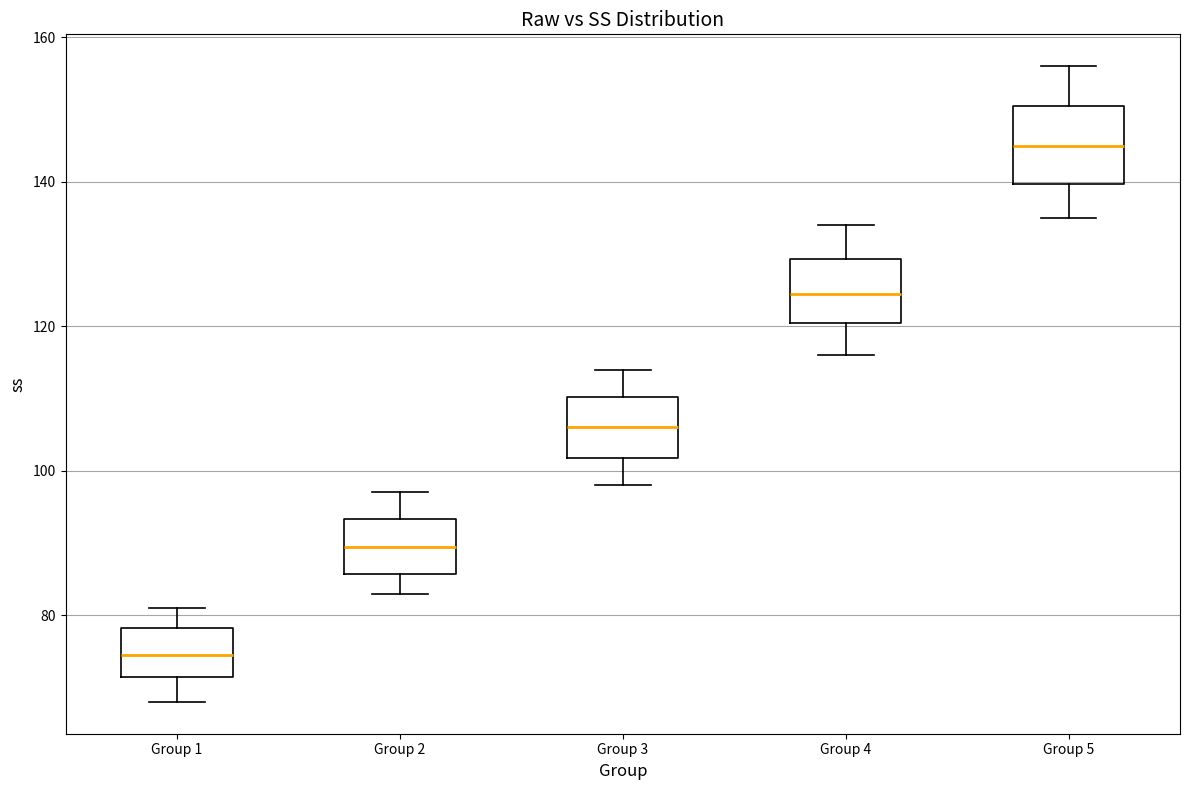

Where does the upper whisker of the box for Group 1 end on the y-axis? The values are not printed on the chart, so give them approximately, as read against the axis.

82